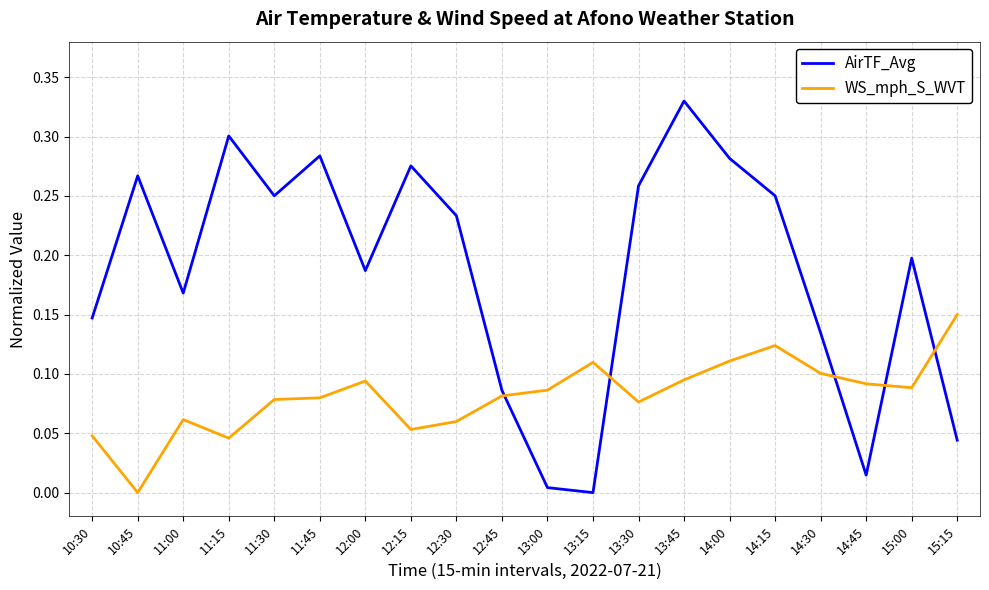

Where is AirTF_Avg nearest to the value 0?

13:15